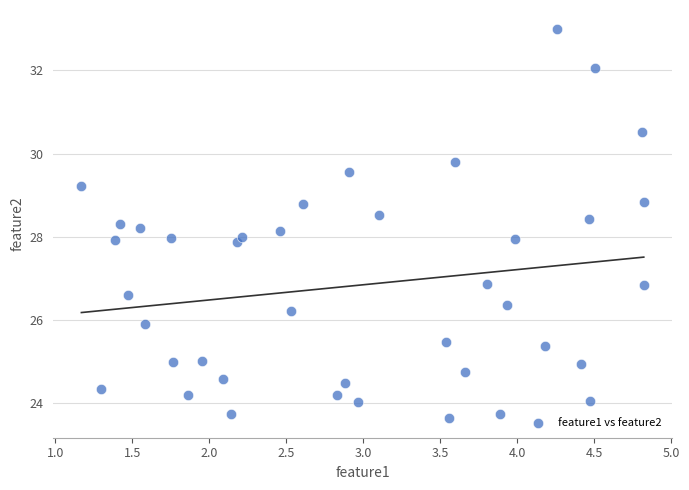

What is the range of X values (max minus min)?

3.7